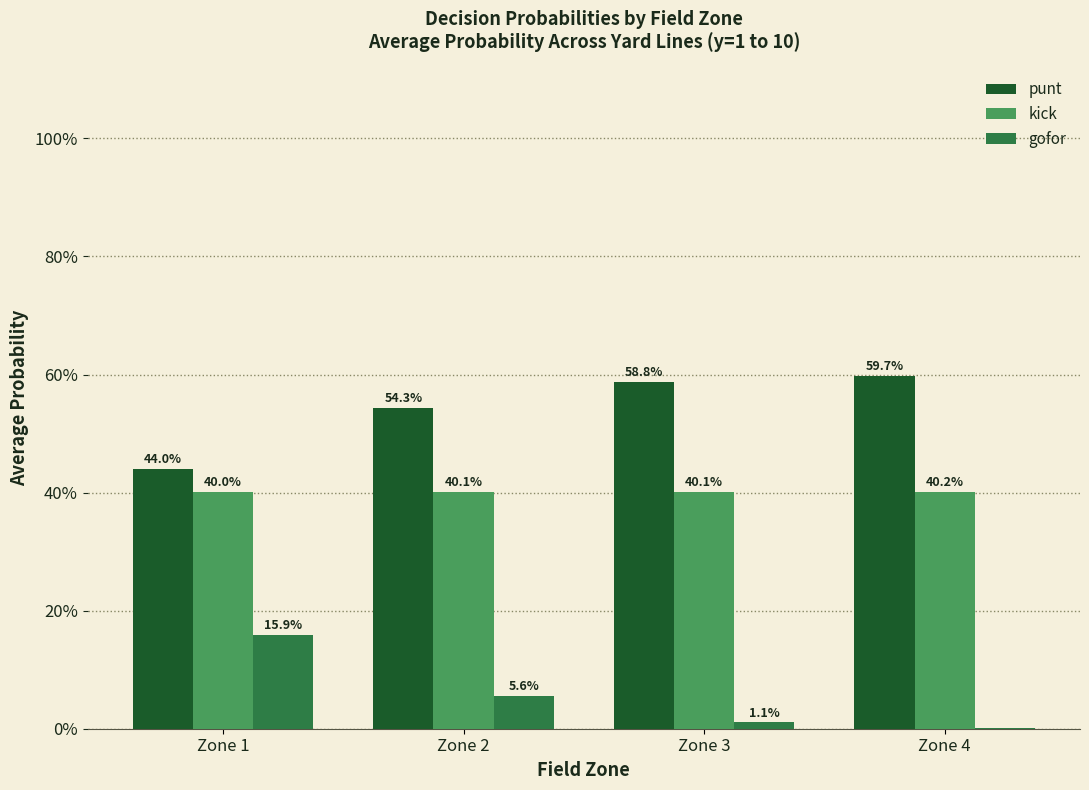

Are the bars horizontal?

No